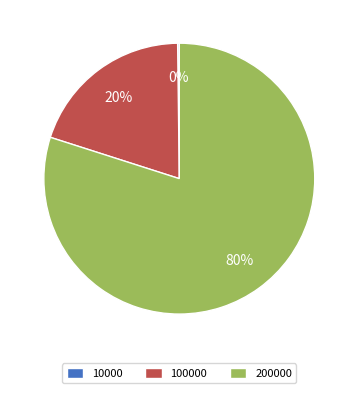

What is the largest slice in the pie chart?

200000